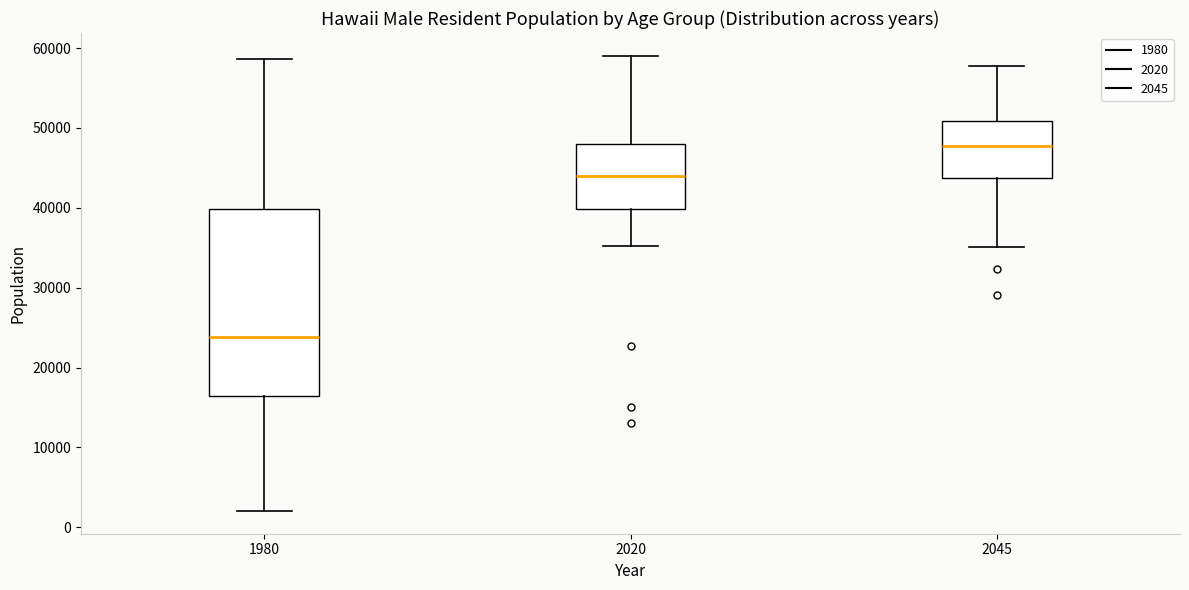

Comparing the boxes themselves (not the whiskers), which one is the tallest?

1980